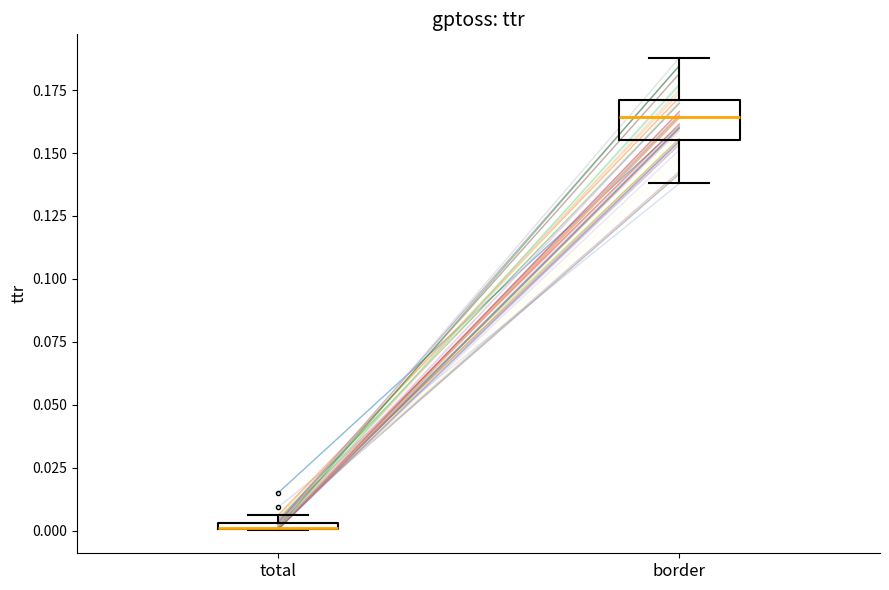

Comparing the boxes themselves (not the whiskers), which one is the tallest?

border